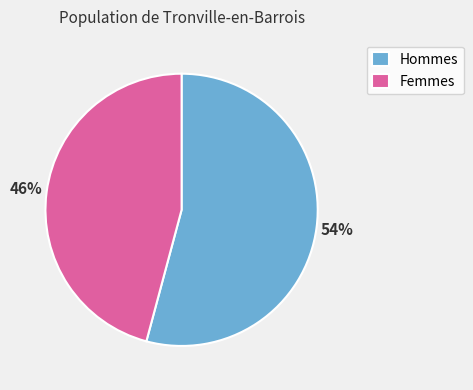

How many slices are in this pie chart?

2